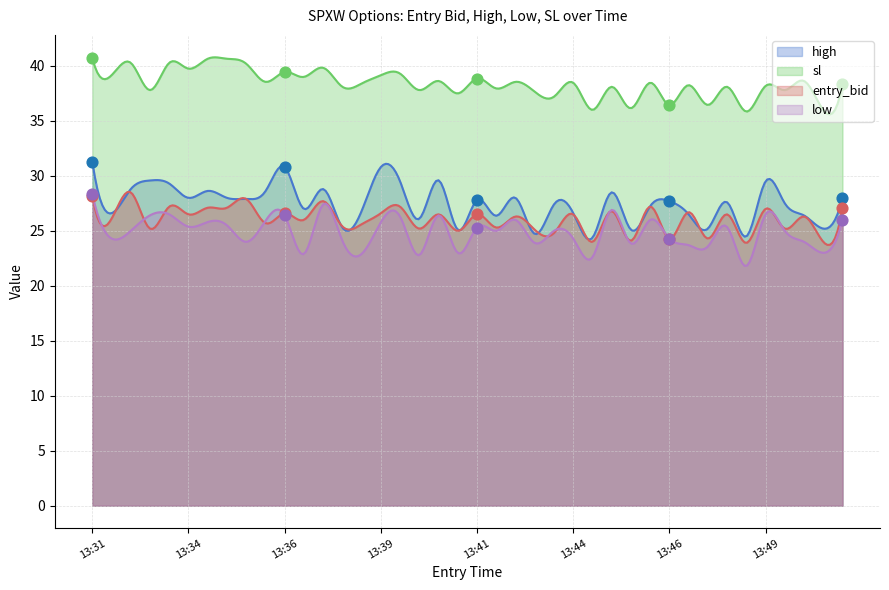

Which series has the largest total across all categories?

sl